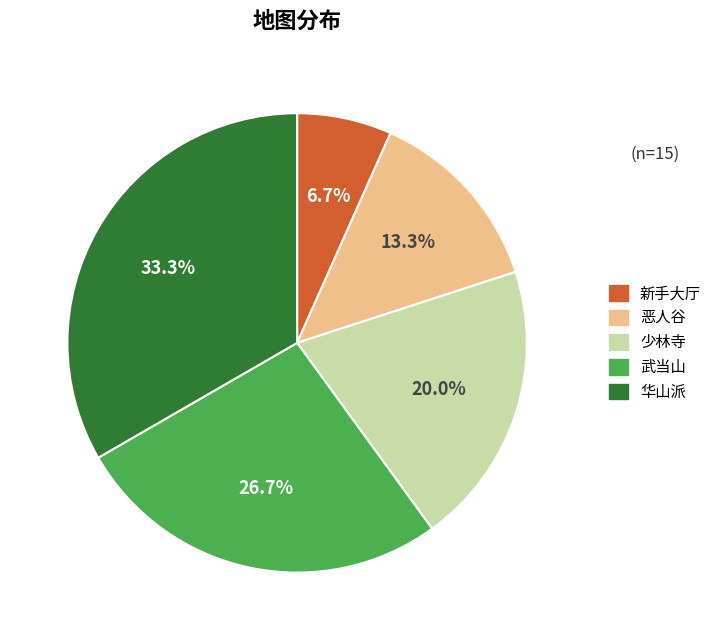

What percentage is the 武当山 slice, to the nearest percent?

27%